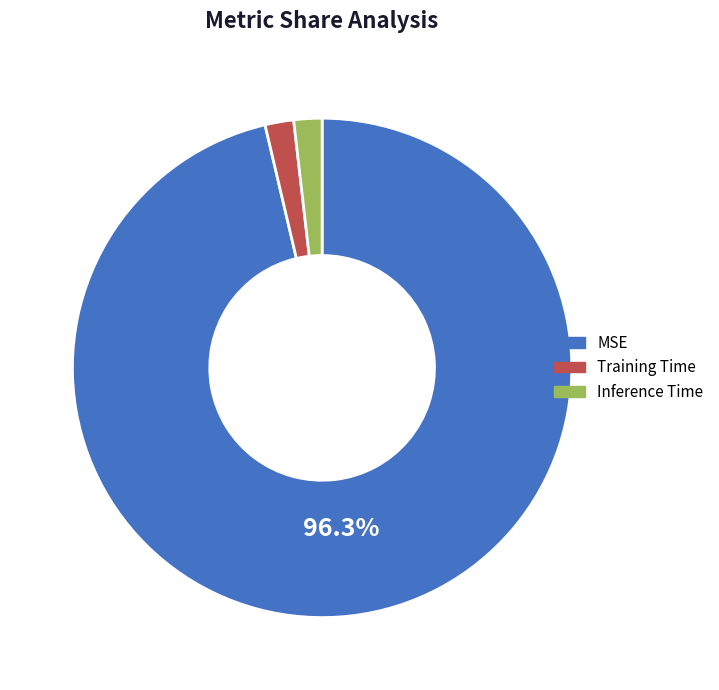

Which slice is the largest?

MSE